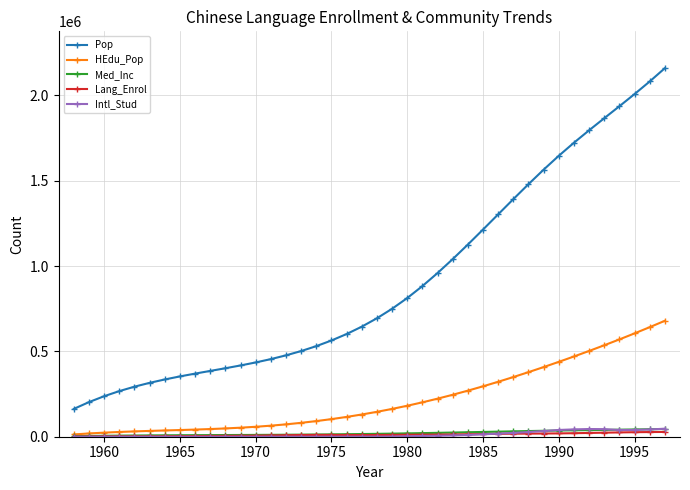

Which series has the largest total across all categories?

Pop